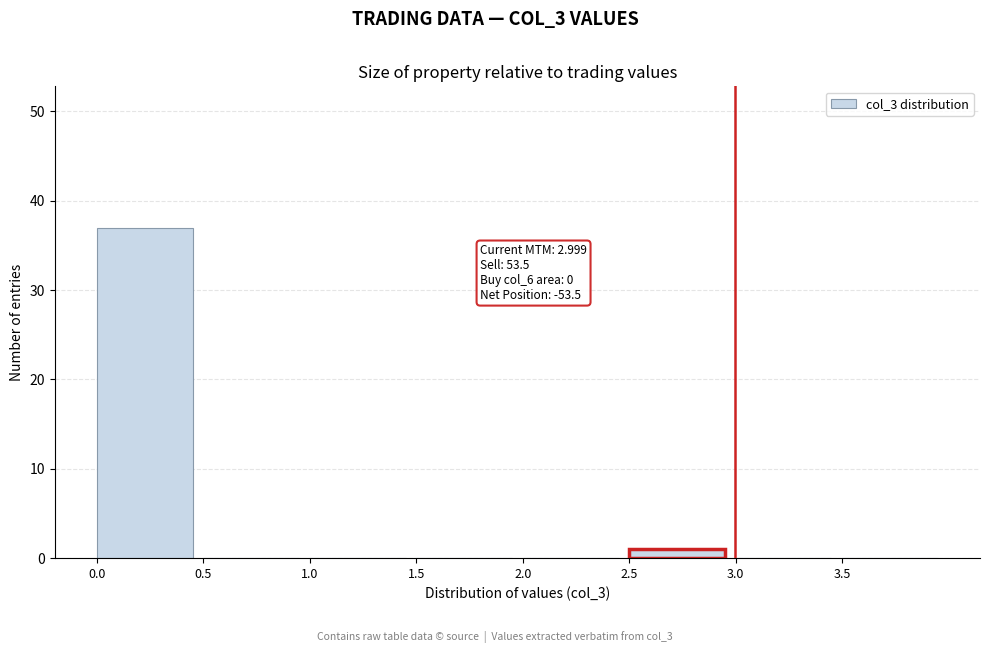

Which range on the x-axis has the tallest bar?

0.0 to 0.5